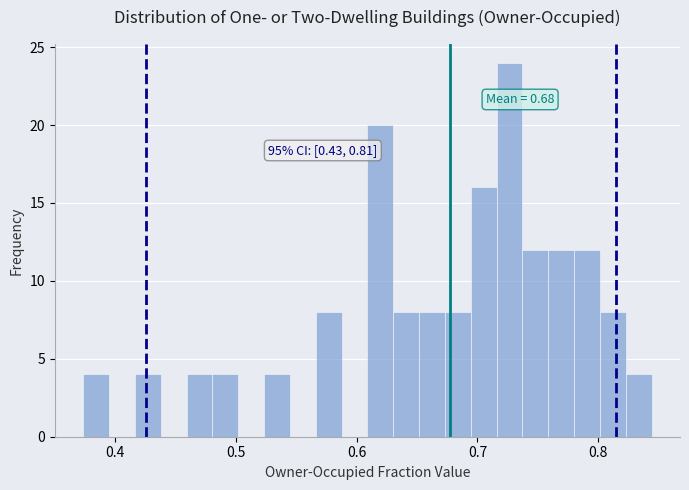

Around what value on the x-axis is the tallest bar? Give the approximate position of its centre, as read against the axis.

0.73